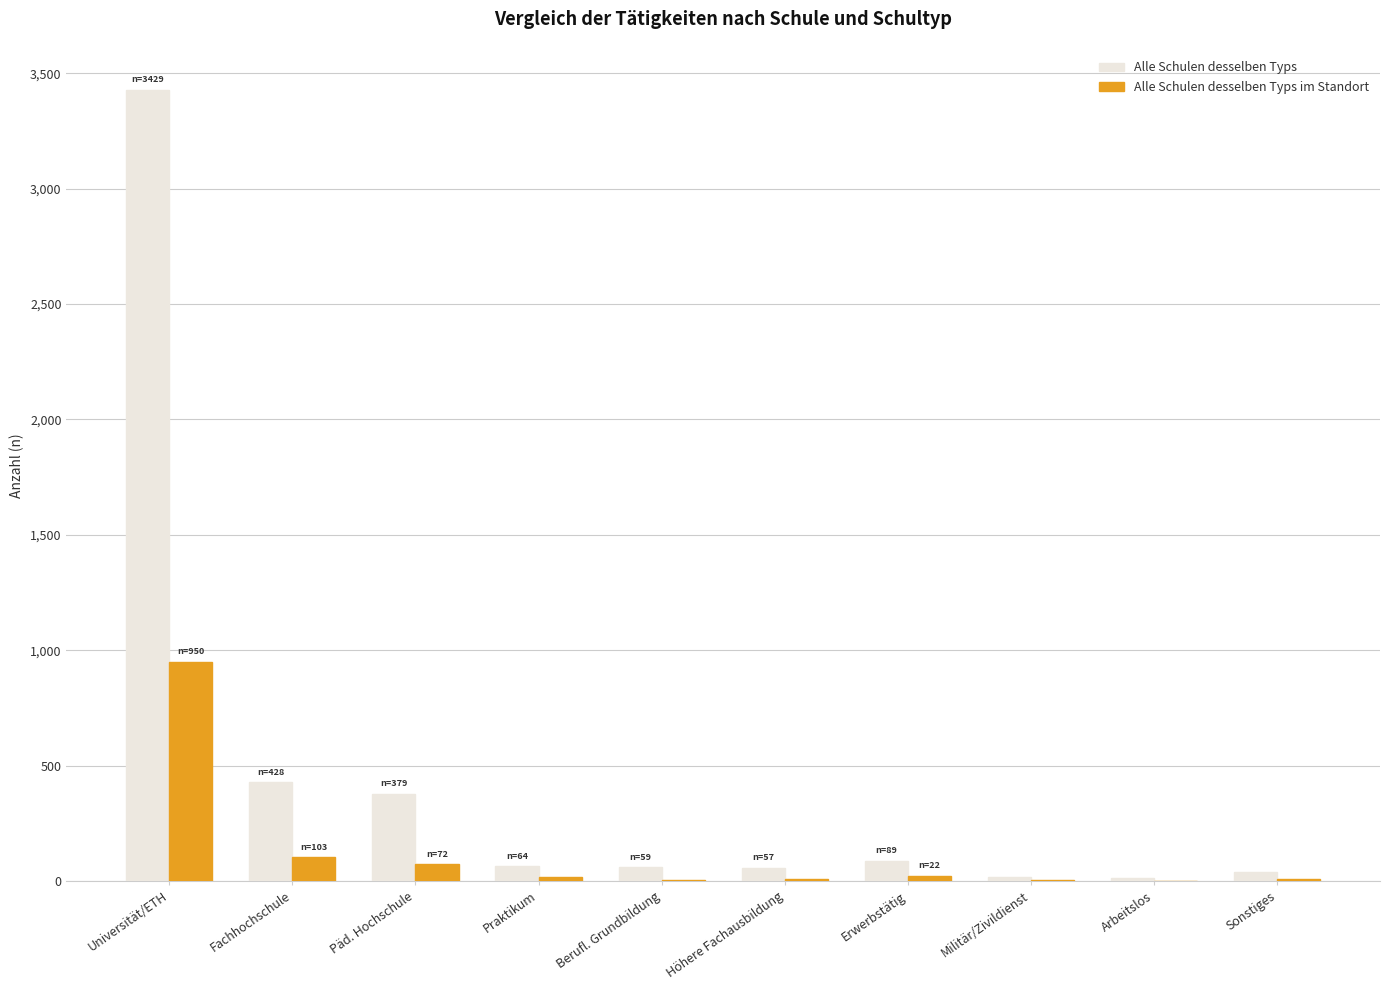

Which series has the largest total across all categories?

Alle Schulen desselben Typs